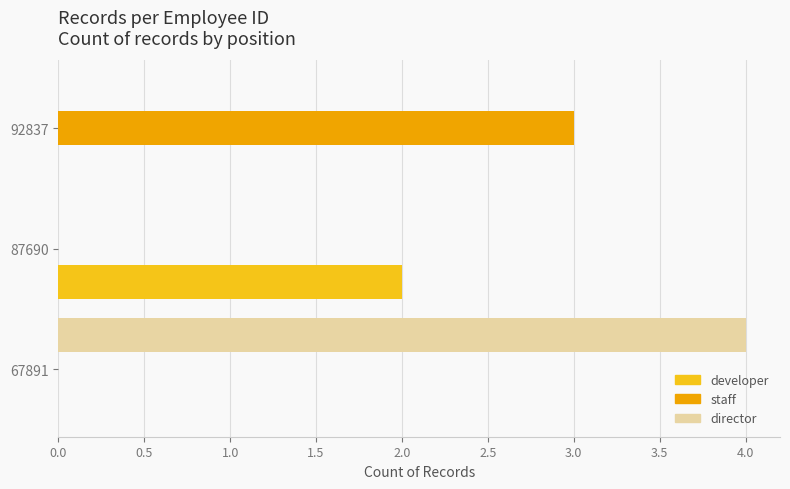

What is the sum of all director values?

4